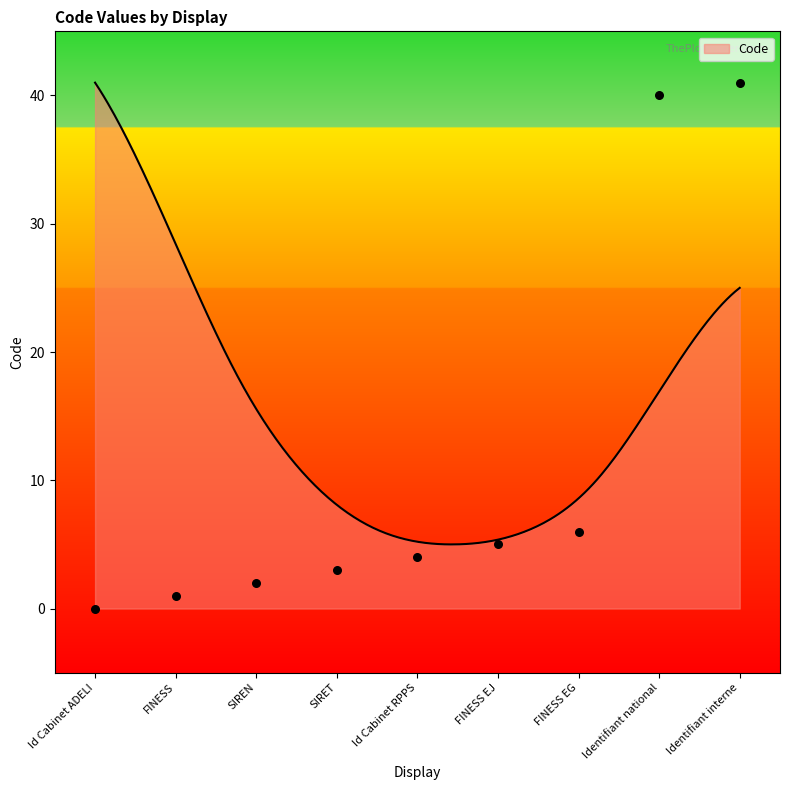

What is the change in value from SIREN to Identifiant interne?

+39